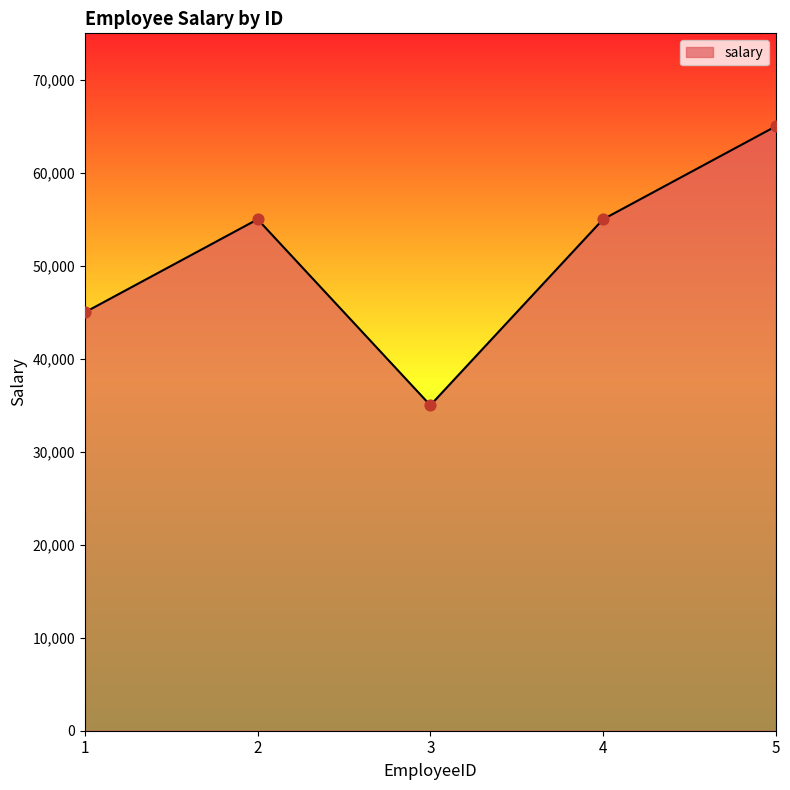

Which has a higher value, 1 or 2?

2